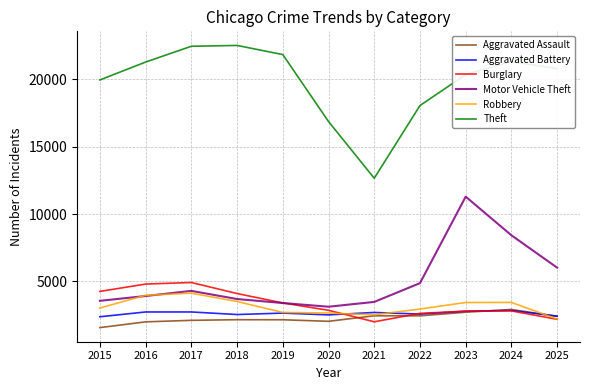

True or false: Aggravated Assault has more than 1 interior local peaks.

True